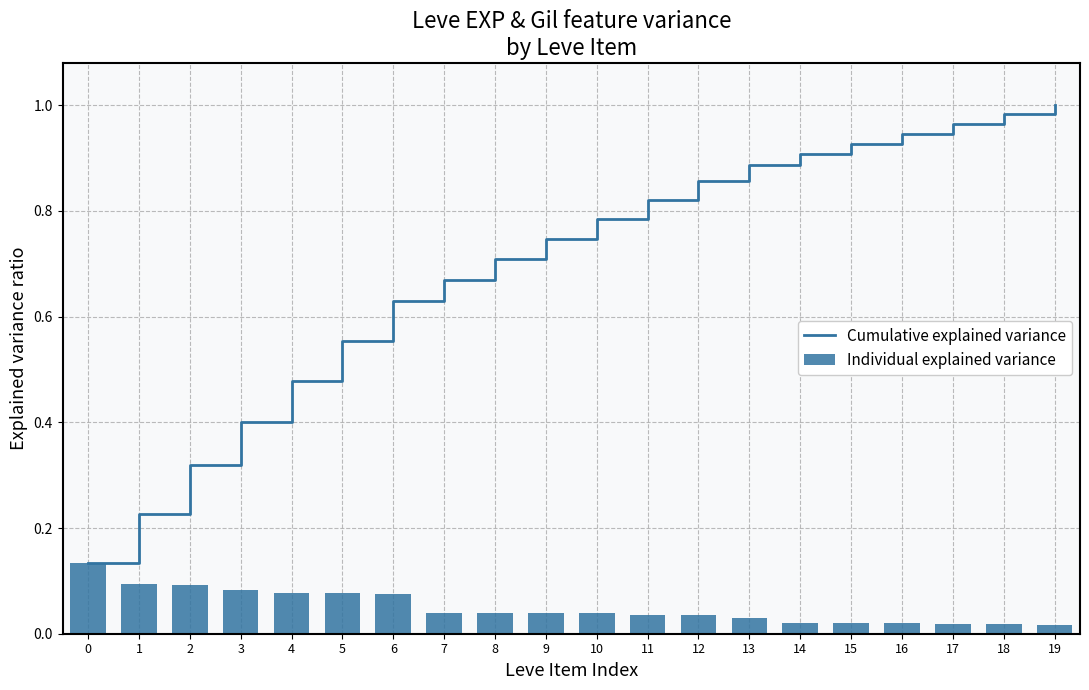

True or false: Cumulative explained variance has a value of 0.2 at 4.

False